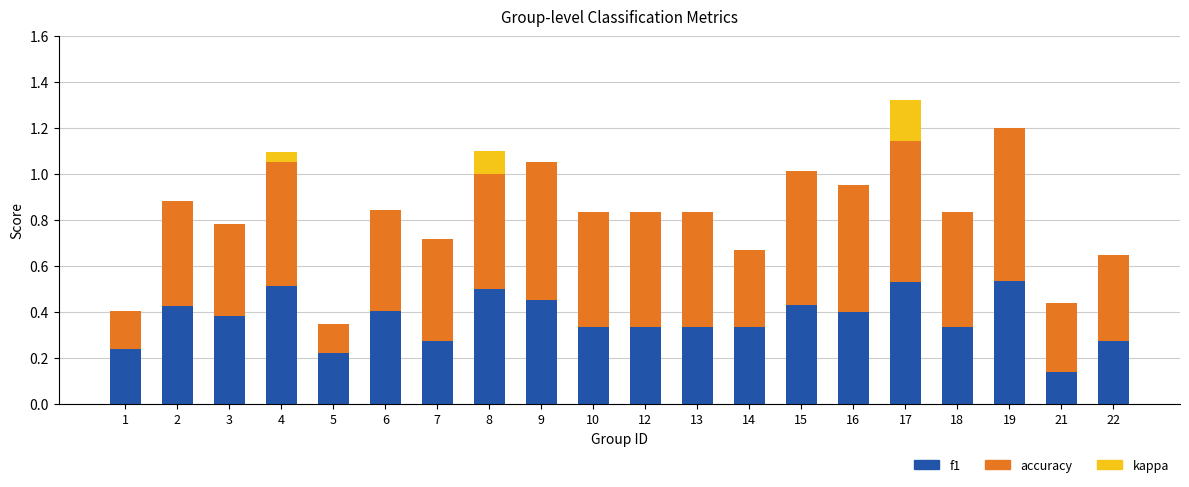

At which category is the sum across all series the highest?

17